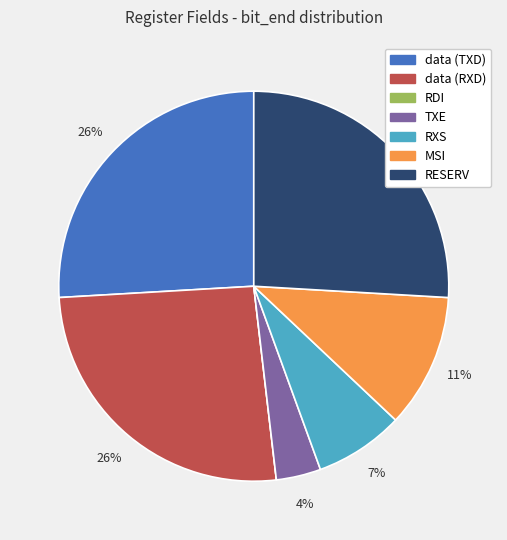

Does data (RXD) account for over 50% of the chart?

No